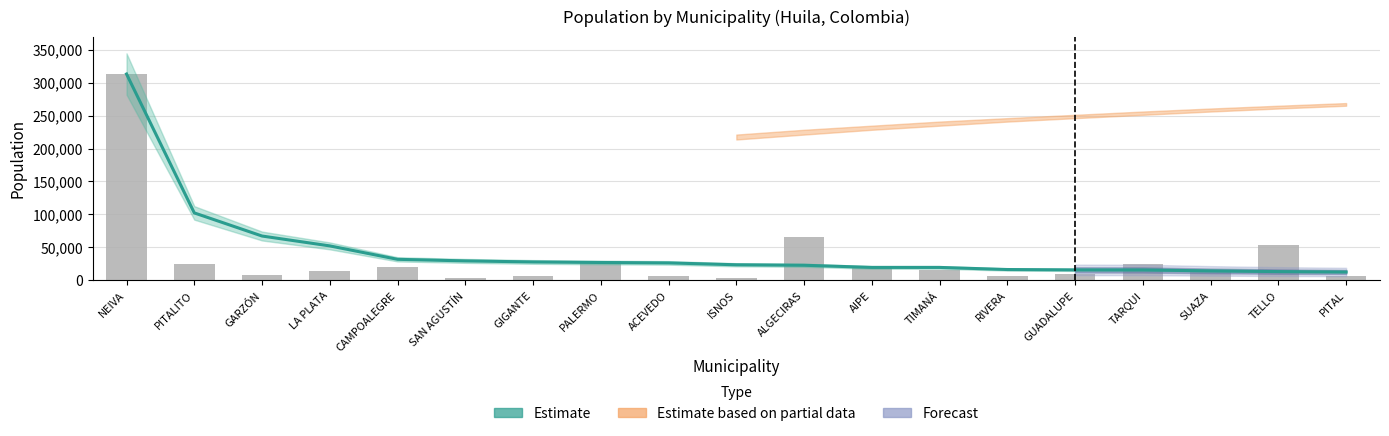

At which category does the chart reach its minimum across all series?

ISNOS